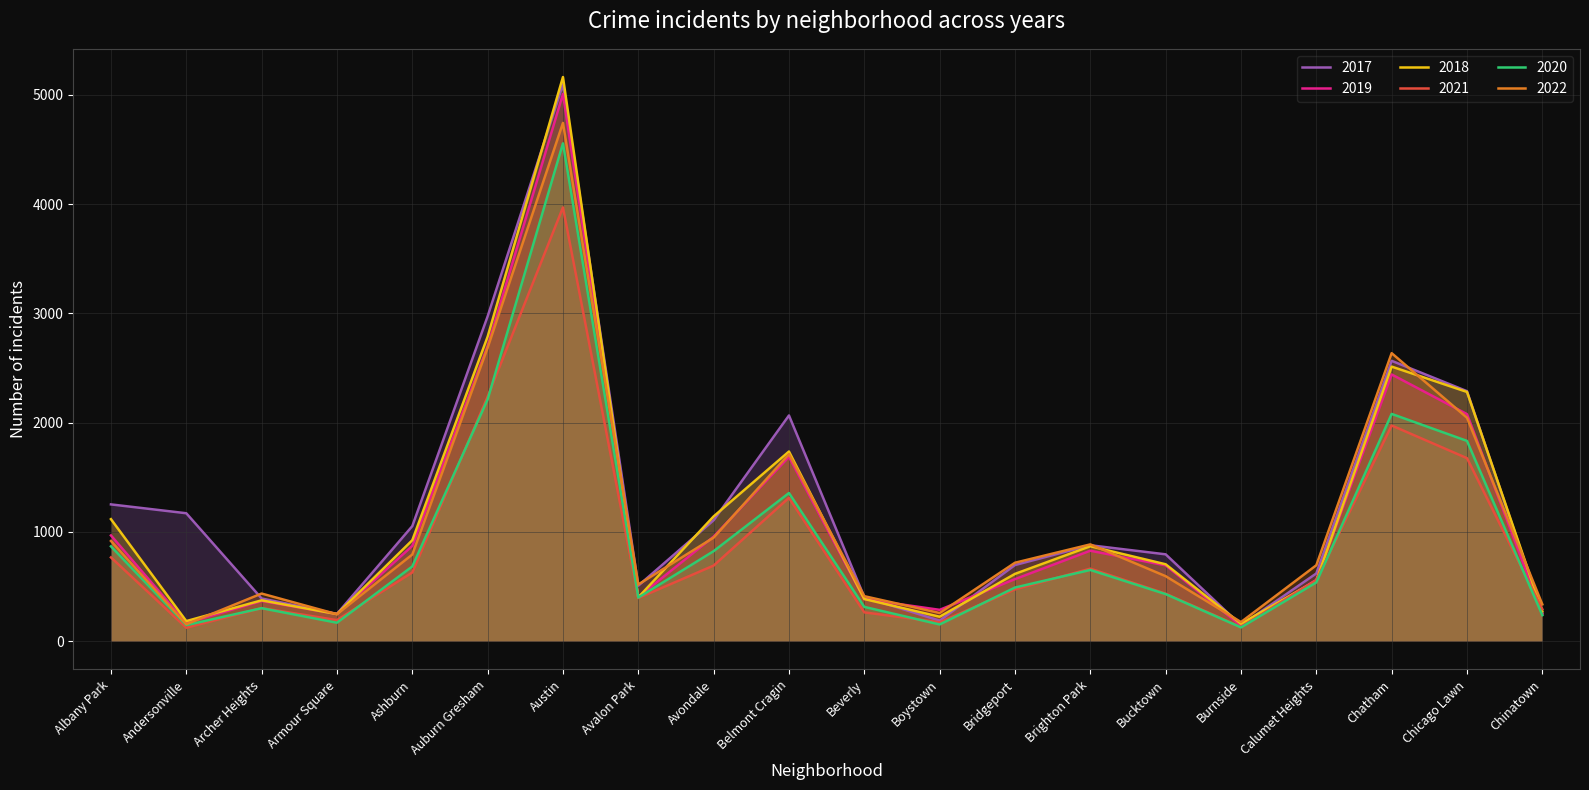

Reading left to right, extract all data points from this chart.

2017: 1252	1171	391	250	1053	2973	5096	508	1107	2066	404	188	697	878	795	145	620	2566	2288	253
2019: 968	166	368	249	872	2700	5008	405	957	1687	385	287	568	828	694	142	561	2441	2078	253
2018: 1117	184	374	248	924	2787	5163	401	1142	1736	386	224	616	869	704	160	554	2513	2281	273
2021: 767	123	303	193	629	2237	3970	395	692	1312	264	173	474	664	435	130	559	1974	1675	293
2020: 868	147	302	169	684	2212	4556	399	824	1356	314	153	491	652	431	126	538	2080	1833	238
2022: 917	155	436	247	793	2685	4743	519	948	1712	412	258	718	886	595	175	695	2636	2045	337